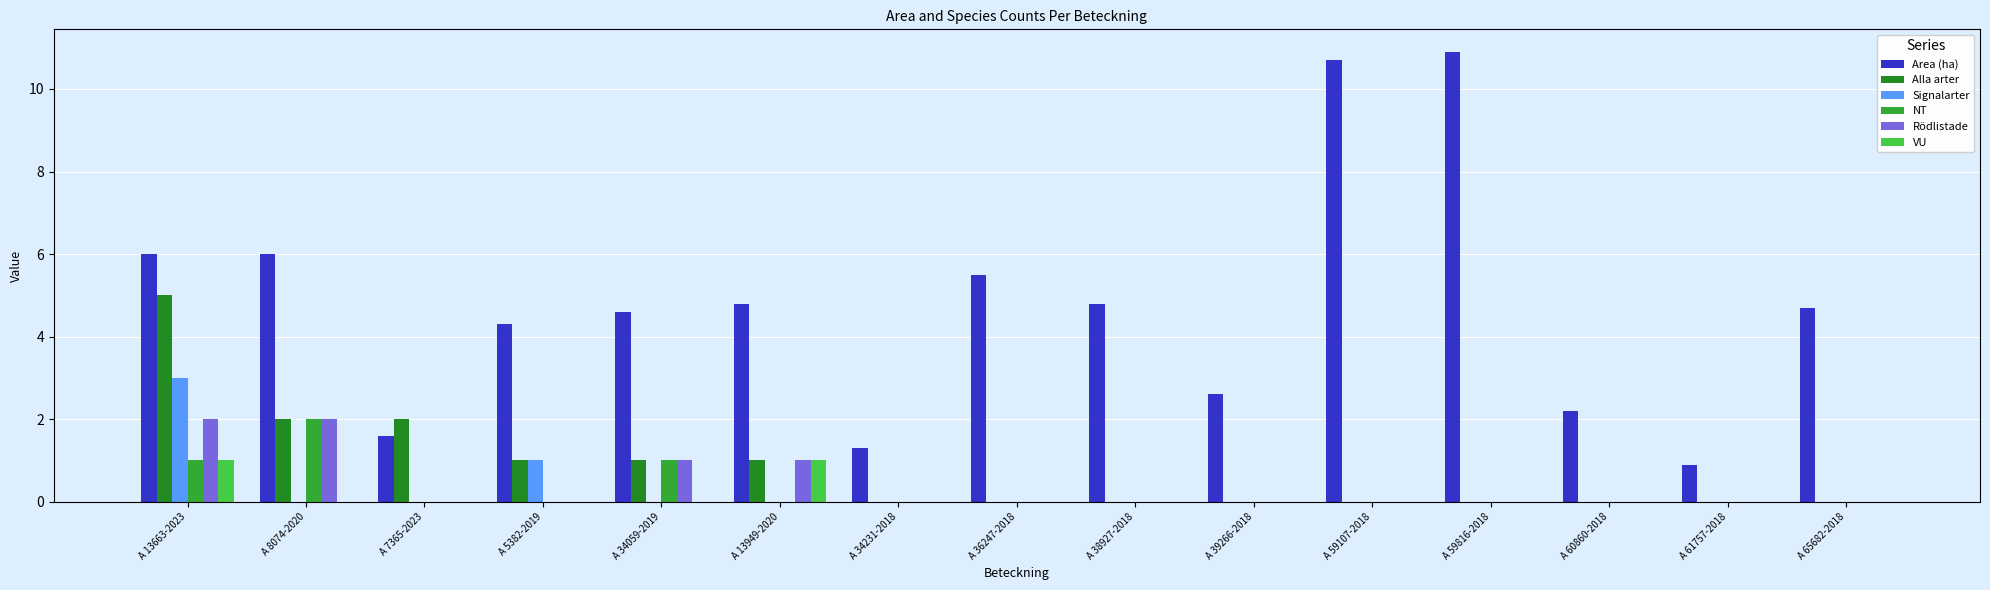

What are all the series names shown in the legend?

Area (ha), Alla arter, Signalarter, NT, Rödlistade, VU